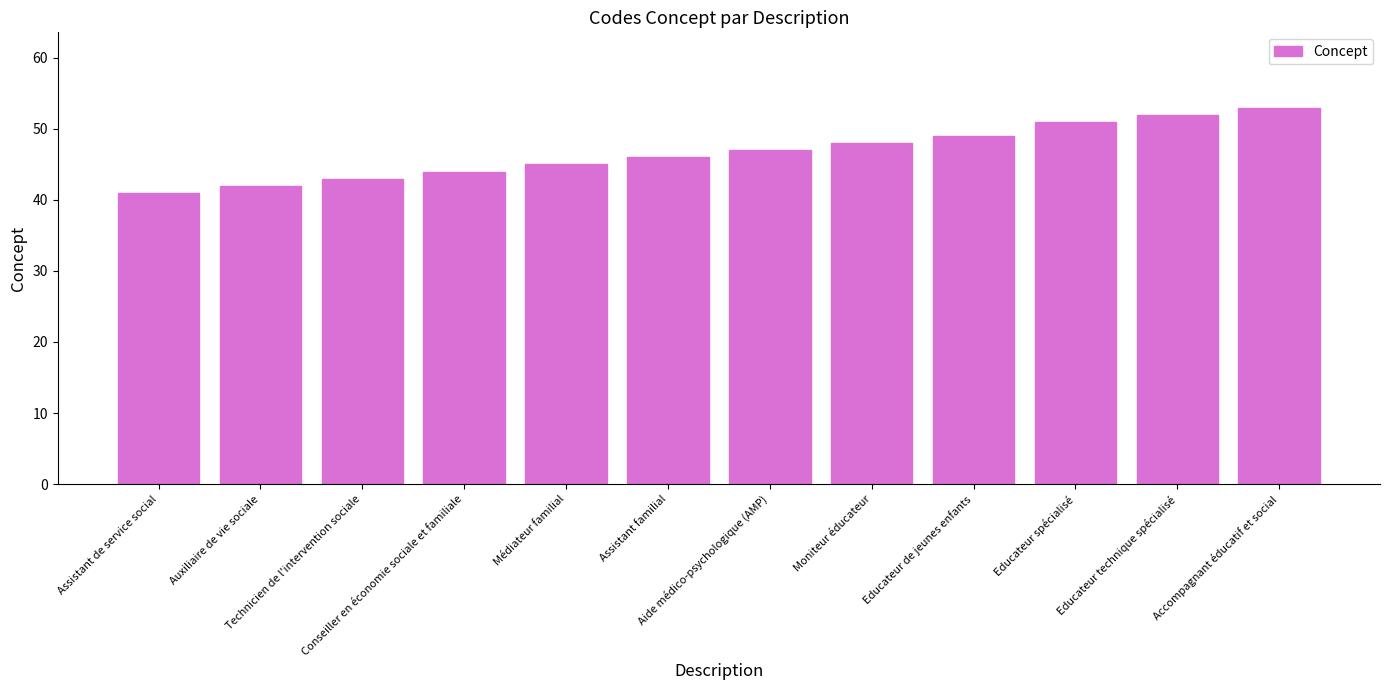

Count the number of data series in this chart.

1